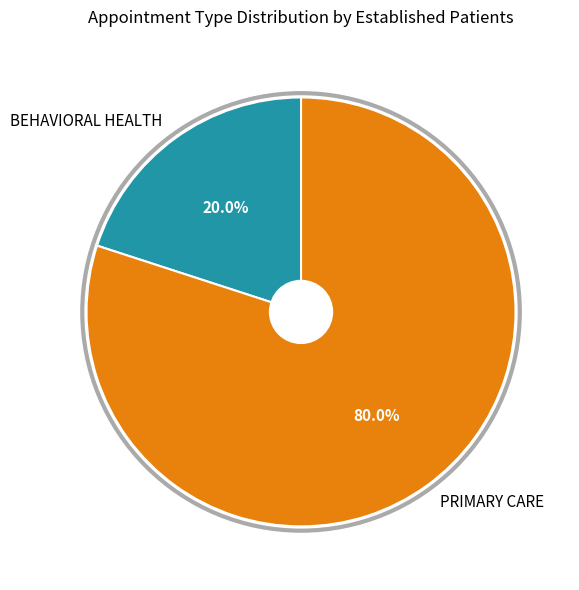

Count the number of slices in the pie.

2